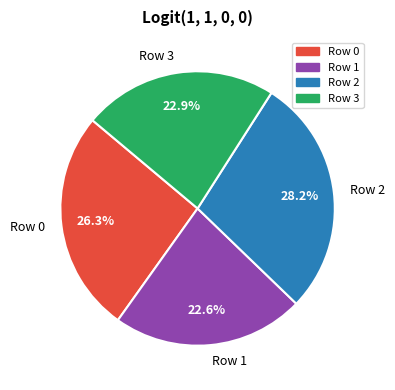

Which has a higher value, Row 3 or Row 2?

Row 2